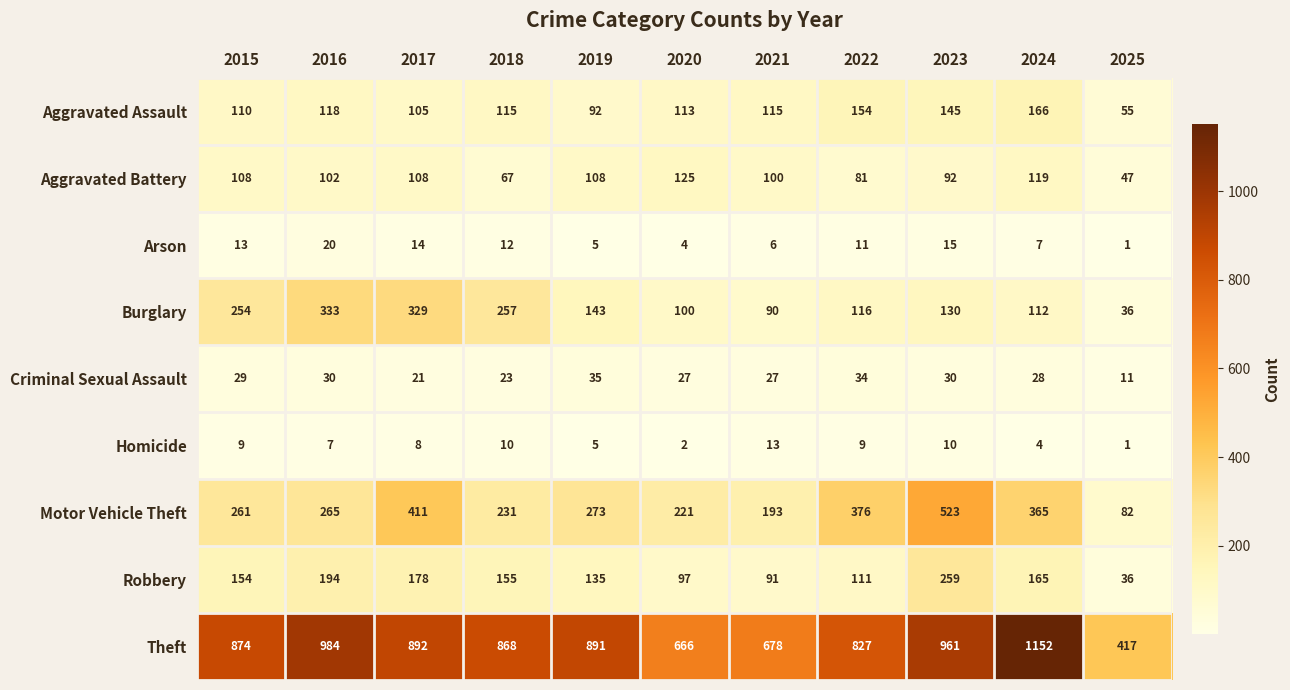

What is the greatest value displayed?

1152